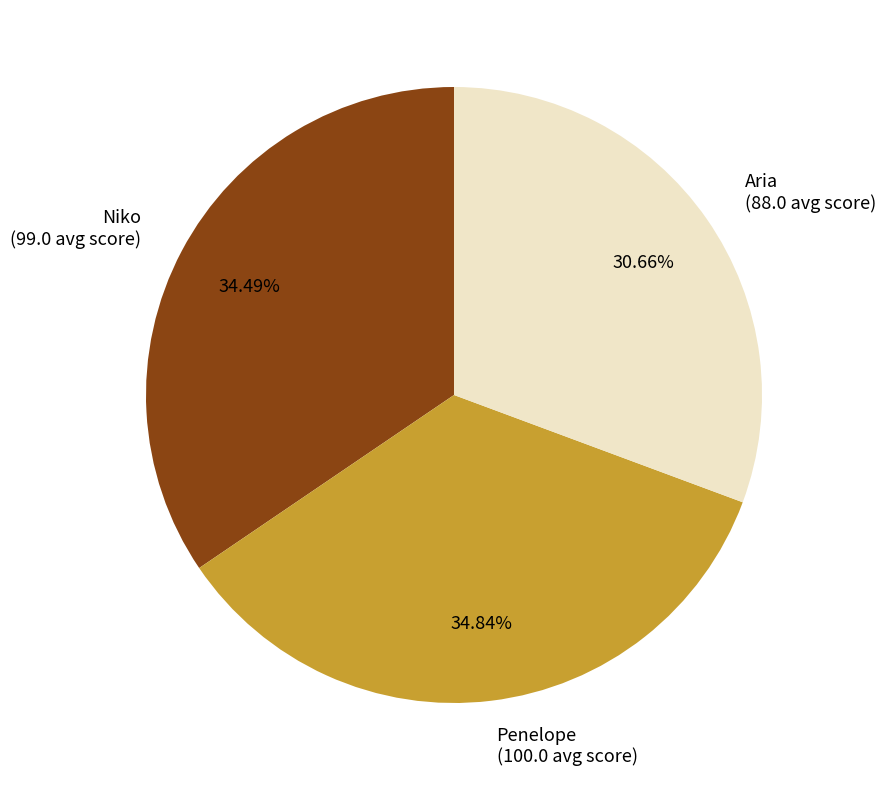

Do Niko and Aria together represent more than half of the pie?

Yes